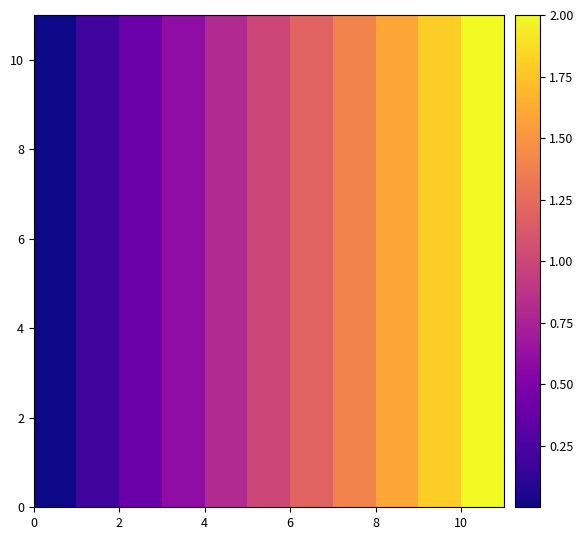

How many series are shown in this chart?

11